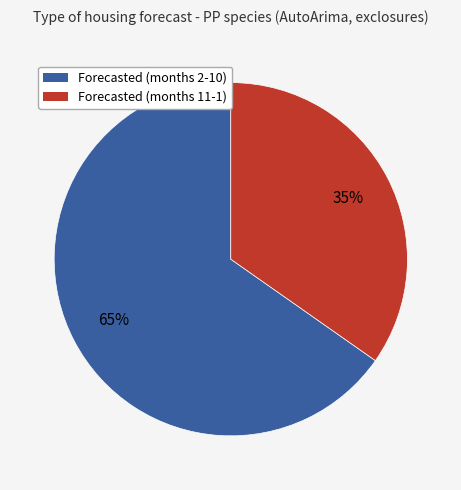

To the nearest percent, what is the average slice percentage?

50%